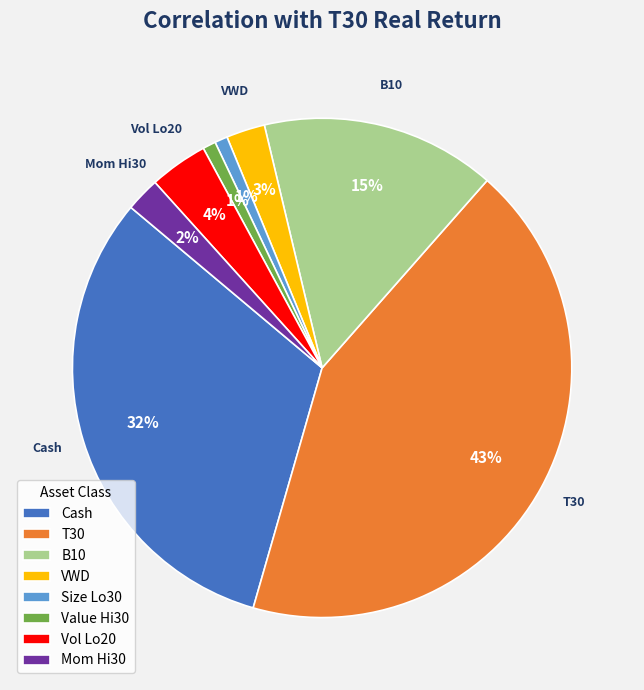

True or false: B10 accounts for 15% of the total.

True